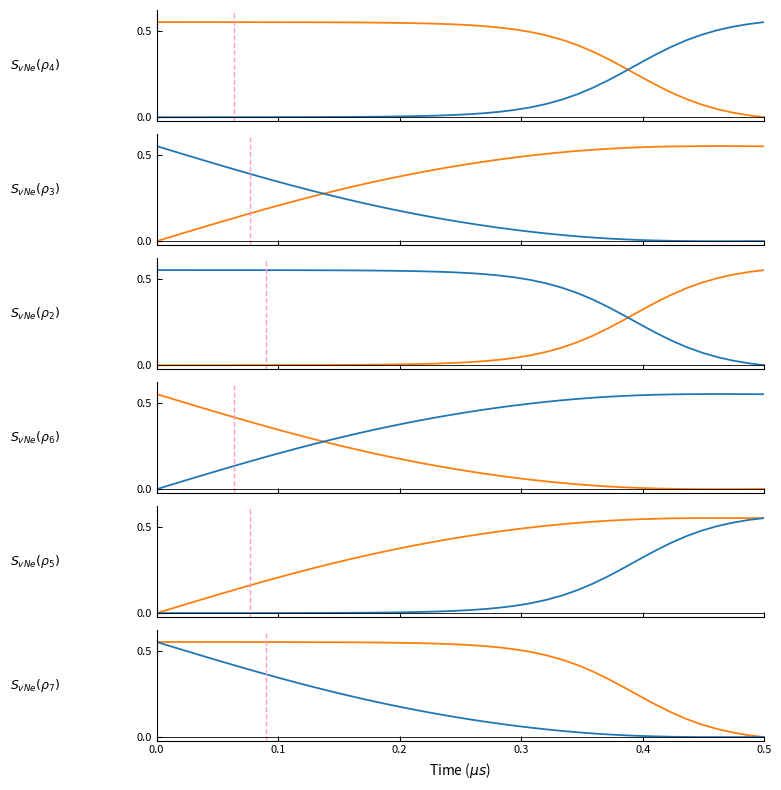

The value of I at 8 is 0.3. True or false?

False